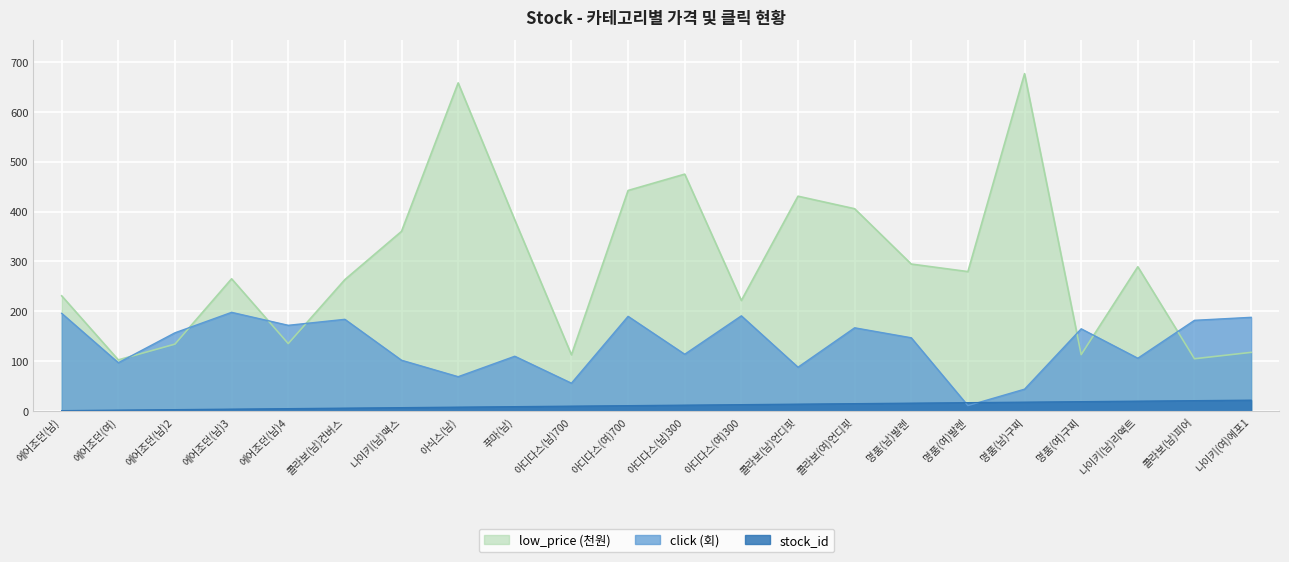

True or false: click and low_price intersect in this chart.

True